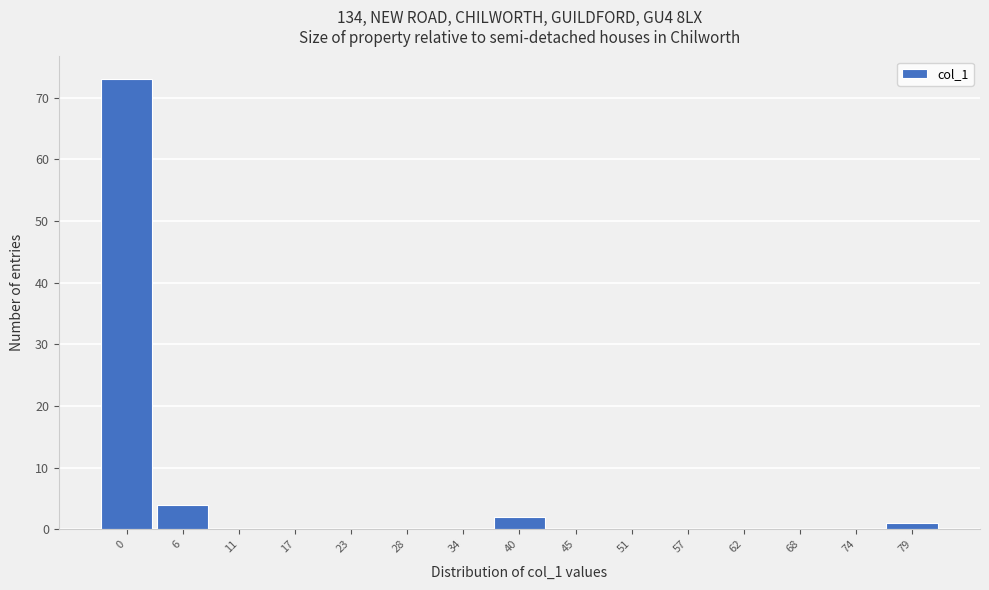

Reading right to left, extract all data points from this chart.

79=1	74=0	68=0	62=0	57=0	51=0	45=0	40=2	34=0	28=0	23=0	17=0	11=0	6=4	0=73